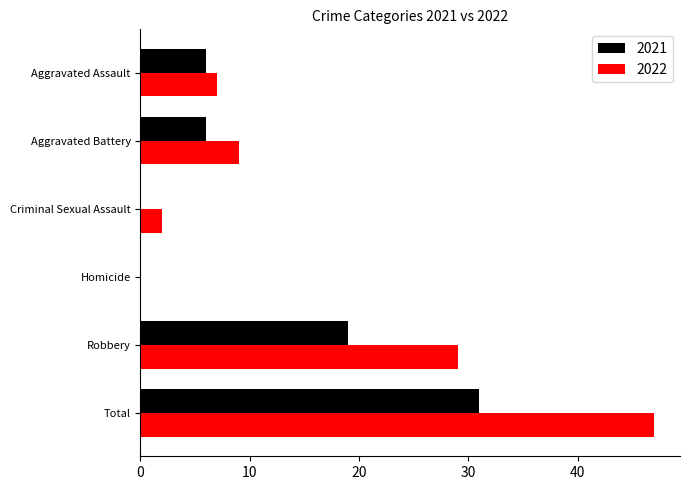

True or false: 2021 has a value of 19 at Robbery.

True